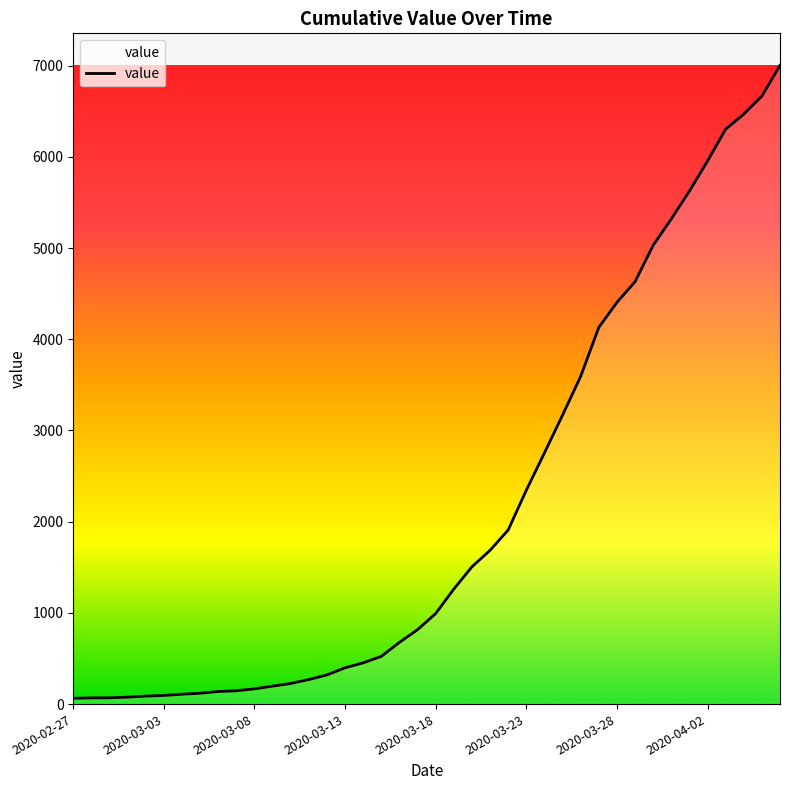

What is the greatest value displayed?

7004